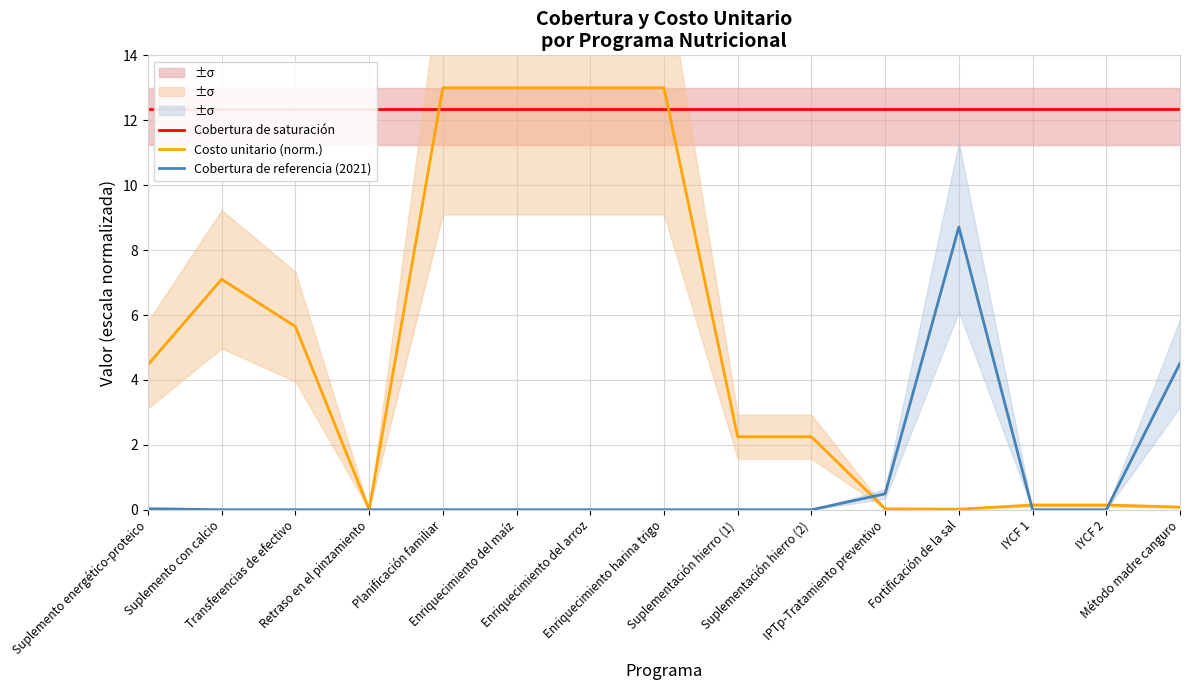

How many lines are shown in the chart?

3